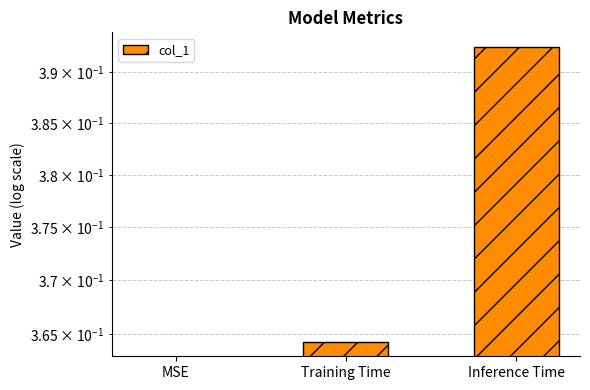

What is the value of the 2nd bar from the left?

0.4